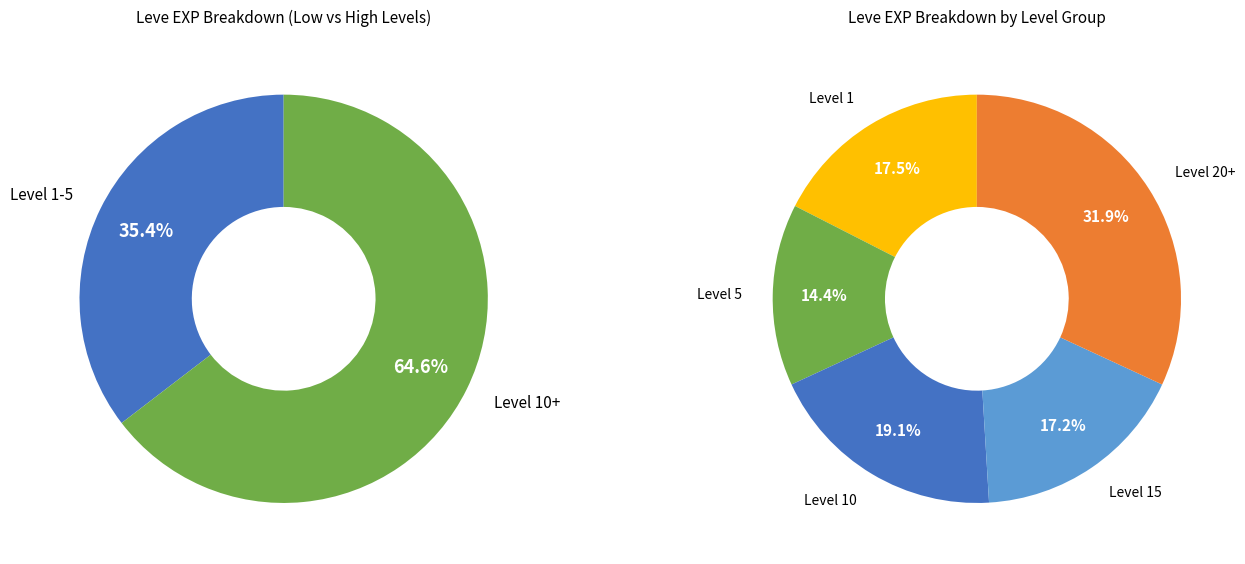

The 1 slice represents 19% of the pie. True or false?

False